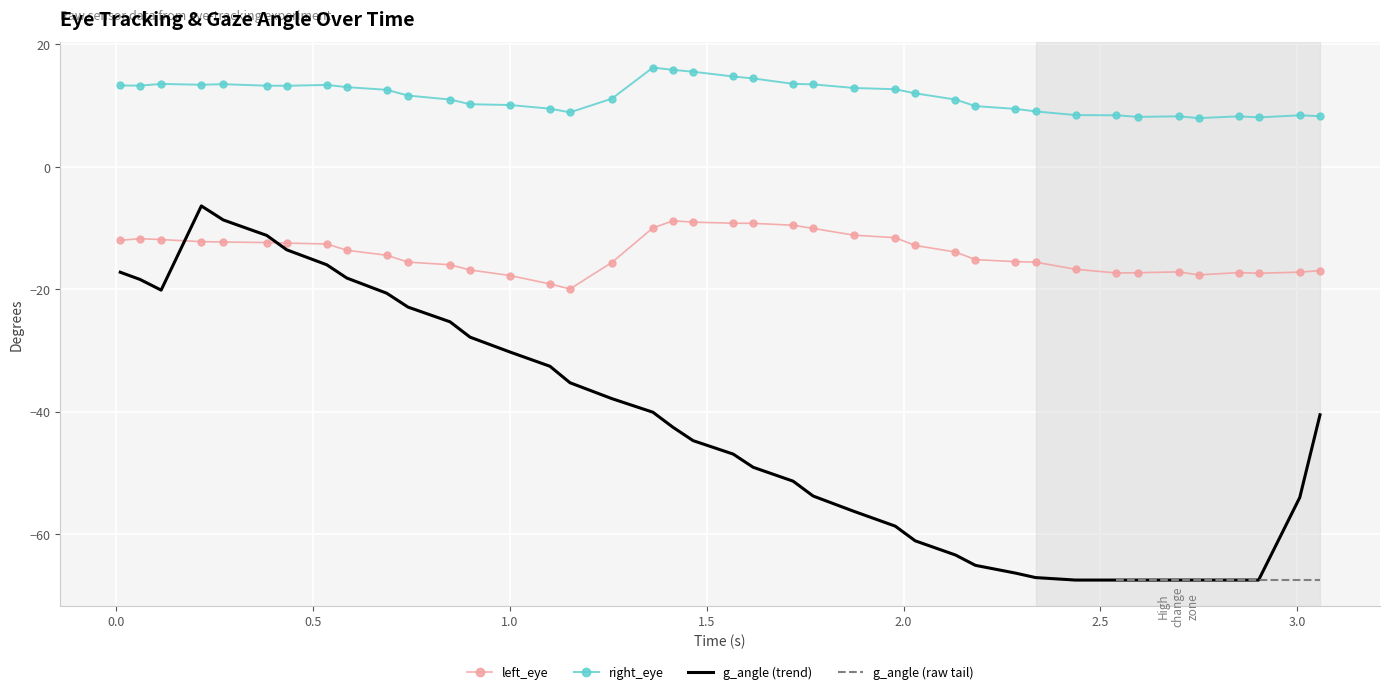

True or false: g_angle (trend) and right_eye intersect in this chart.

False